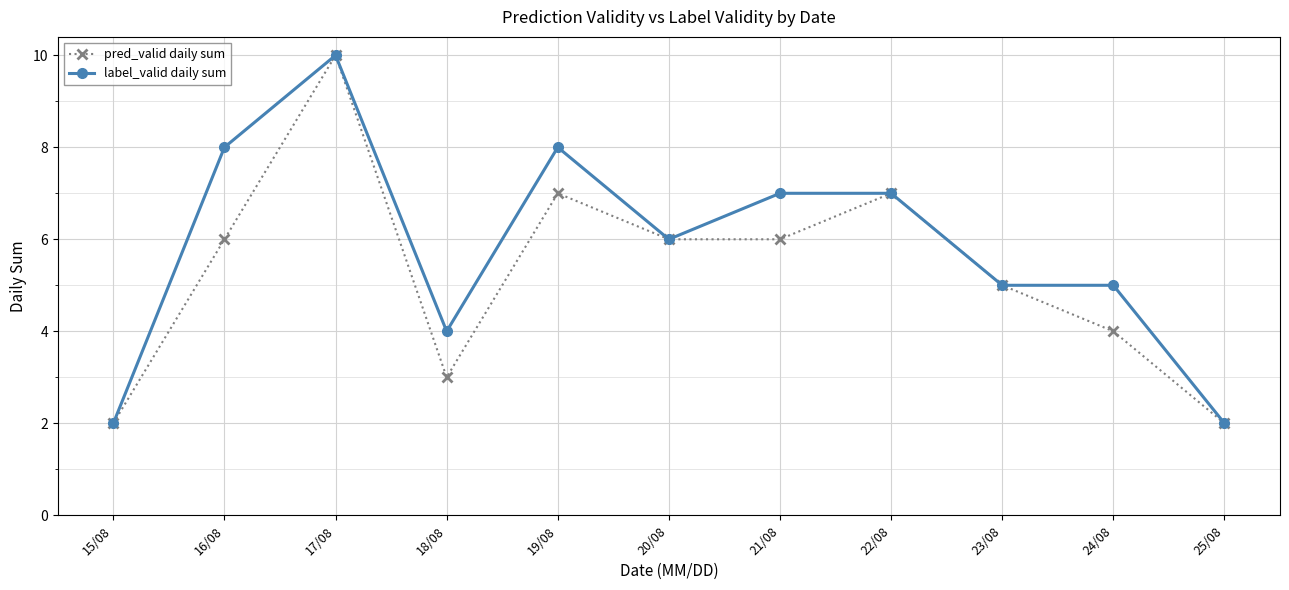

Rank the series by their average value, from highest to lowest.

label_valid daily sum, pred_valid daily sum